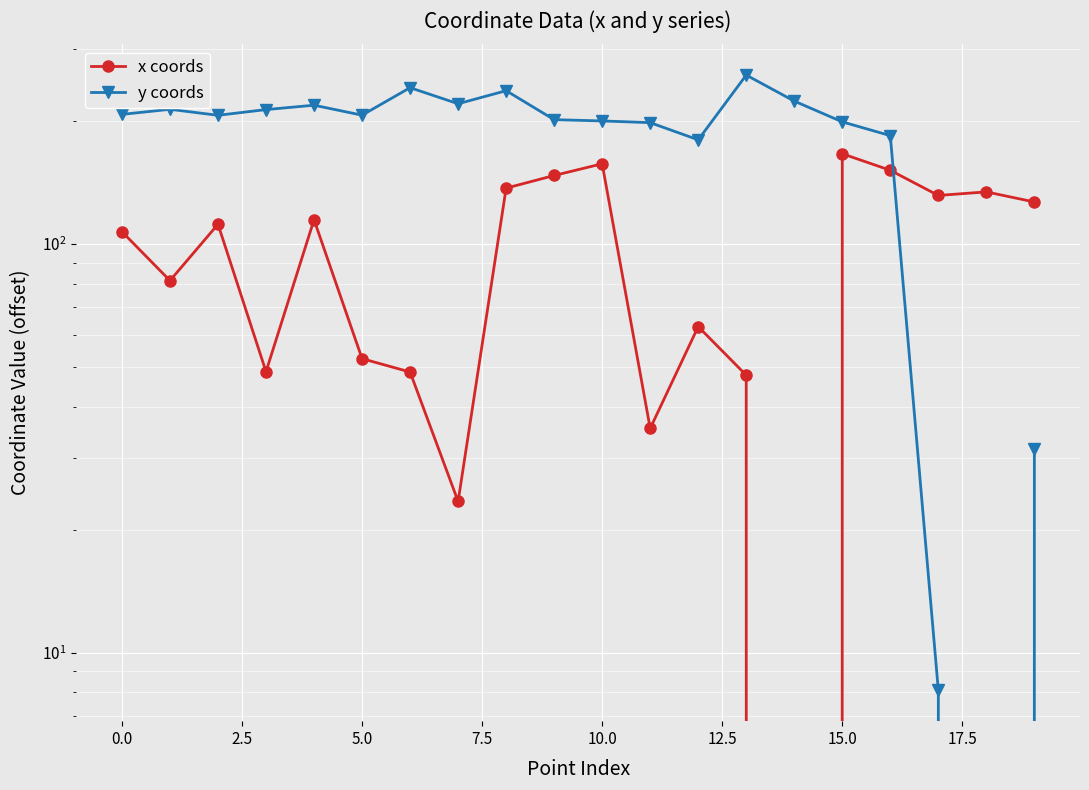

In y coords, how many points are lower than both neighbors (excluding endpoints)?

5